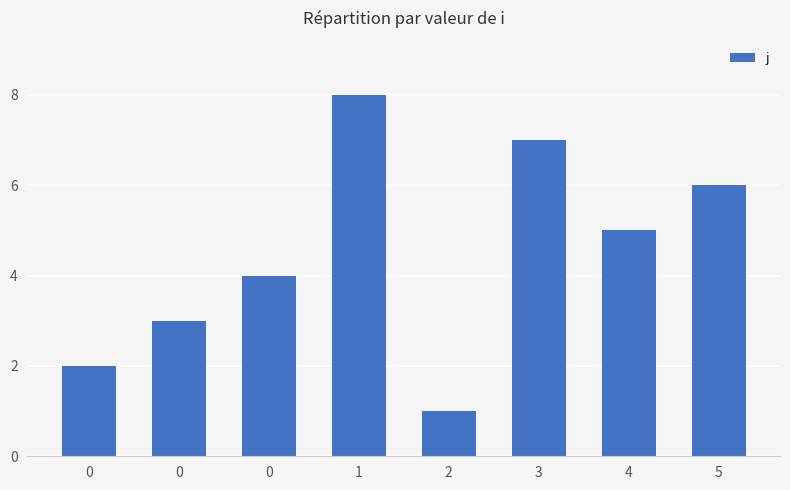

How many values are below 5?

4